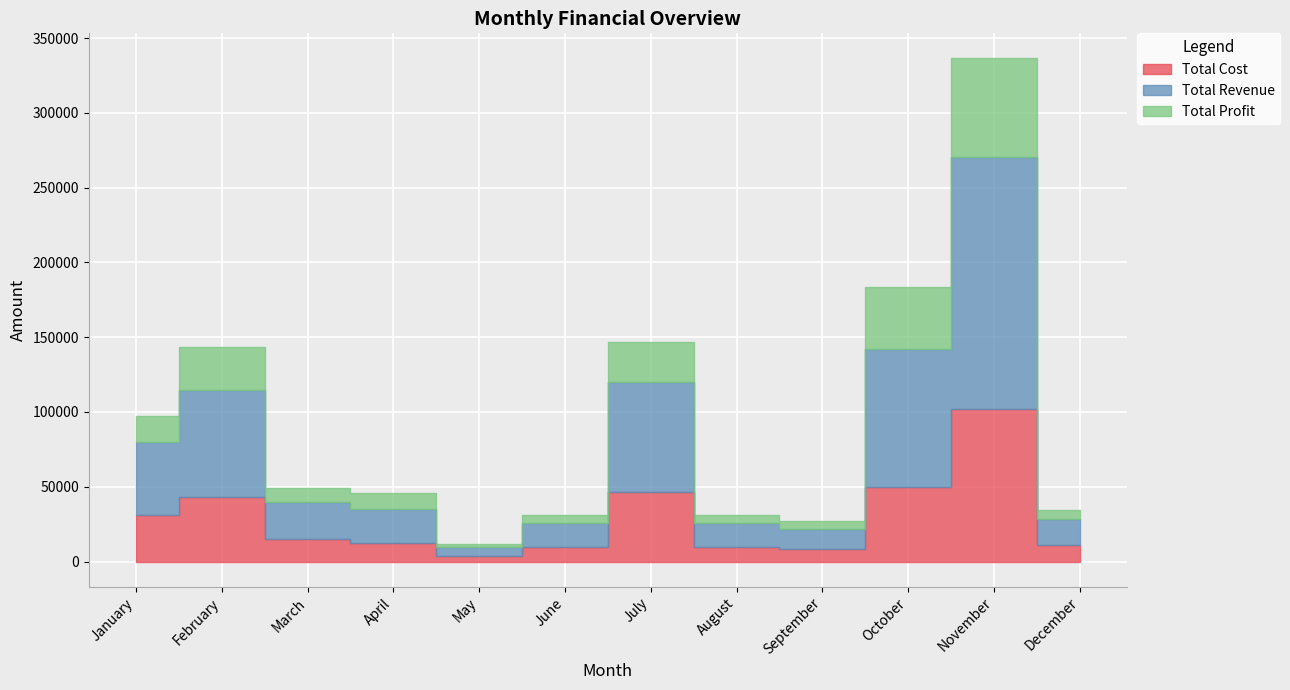

How many values in the Total Cost series exceed 15190?

5